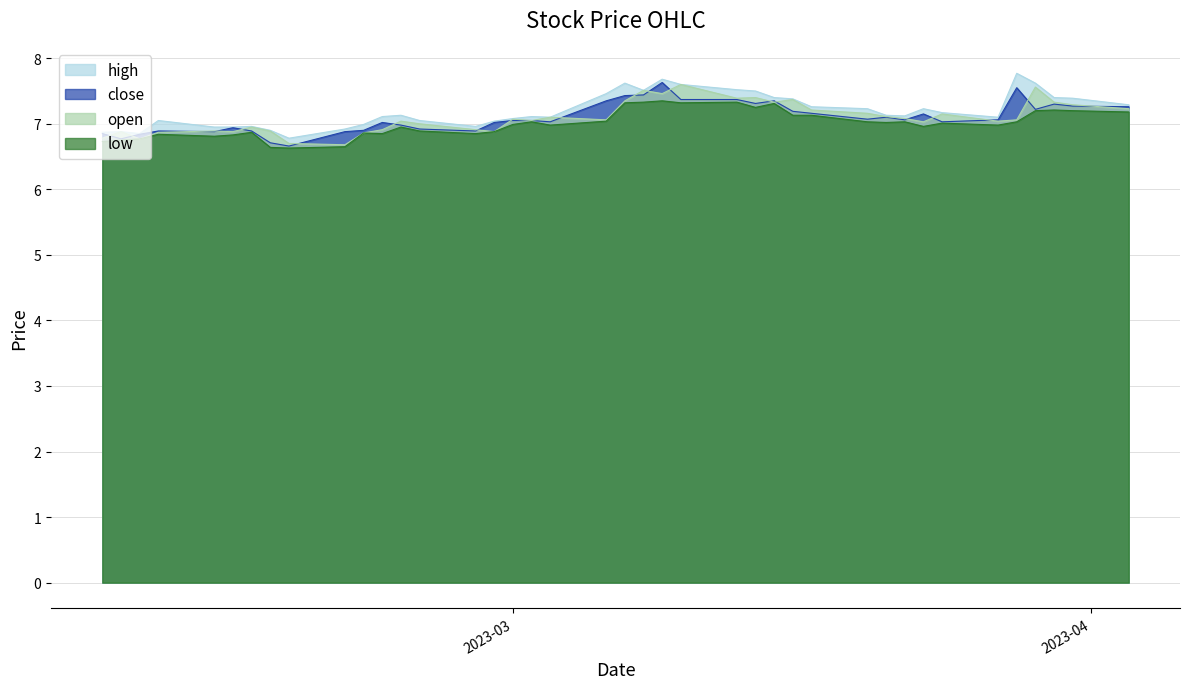

Between 2023-02-10 and 2023-03-17, which is larger?

2023-03-17